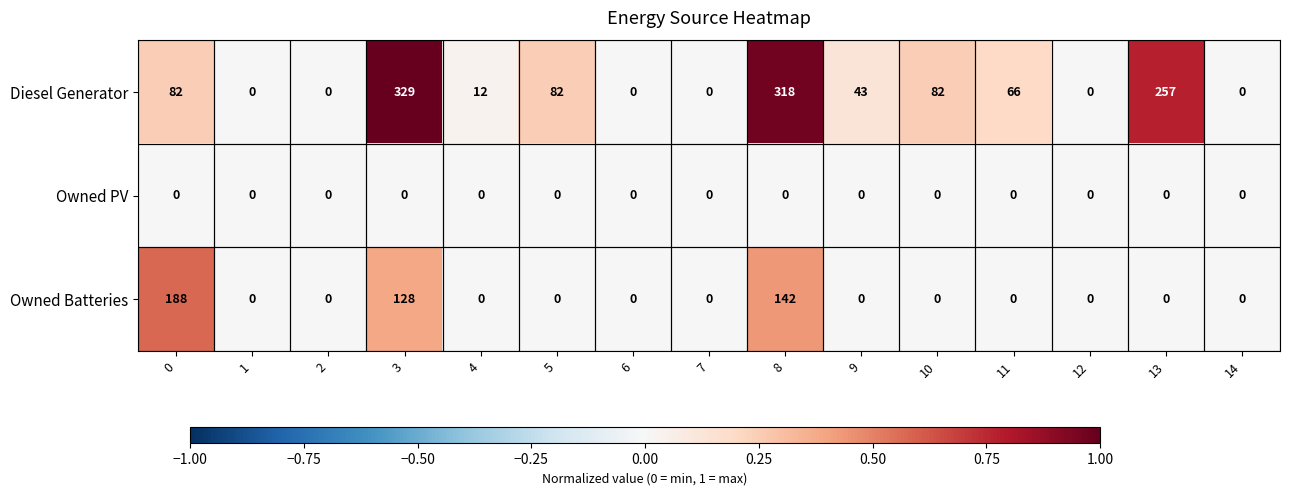

What is the highest value of the Diesel Generator series?

329